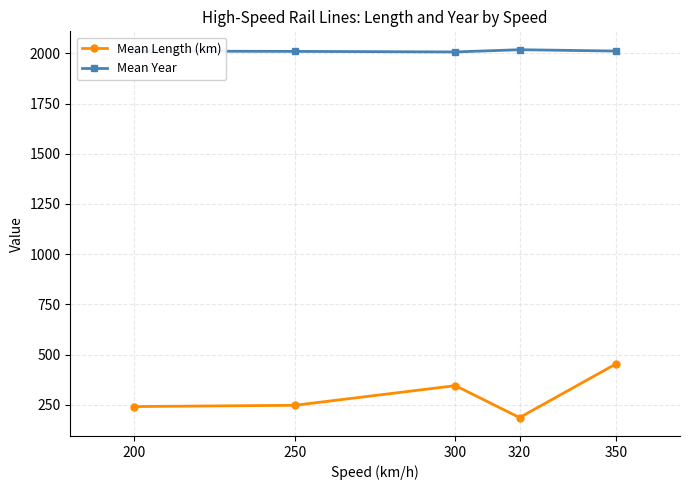

What is the maximum value shown in the chart?

2018.0